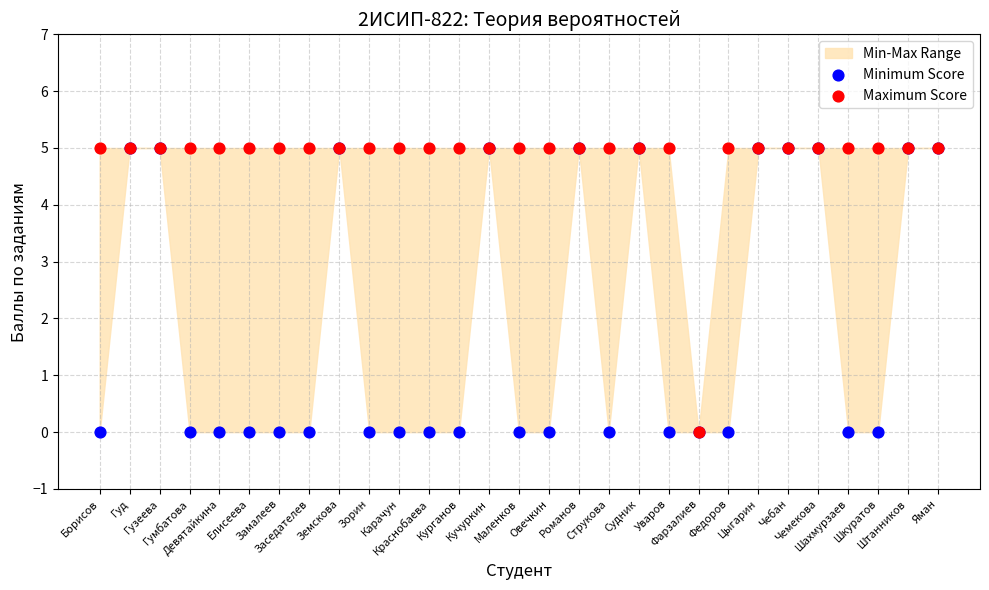

Which series has the largest Y range (max minus min)?

Minimum Score